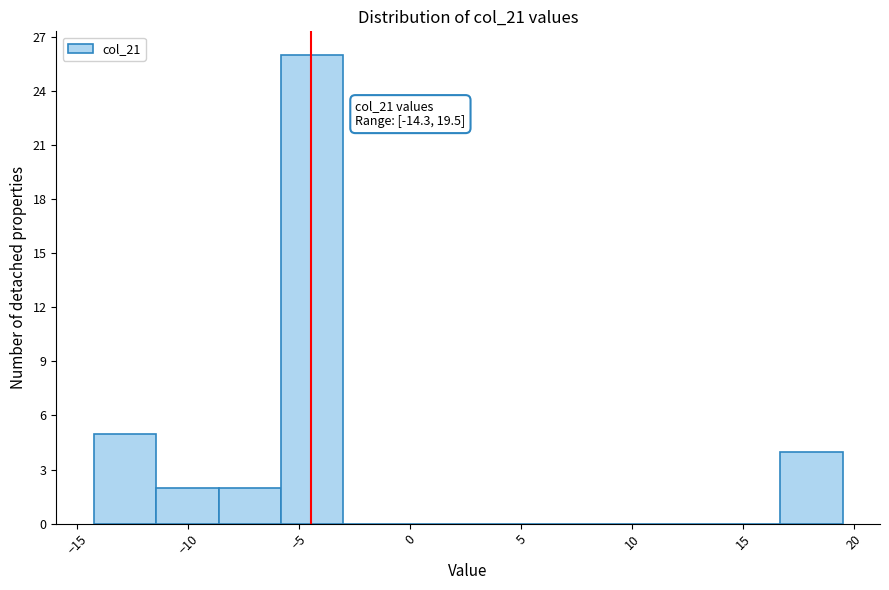

Over which range of the x-axis is the bar tallest?

-6.0 to -3.0